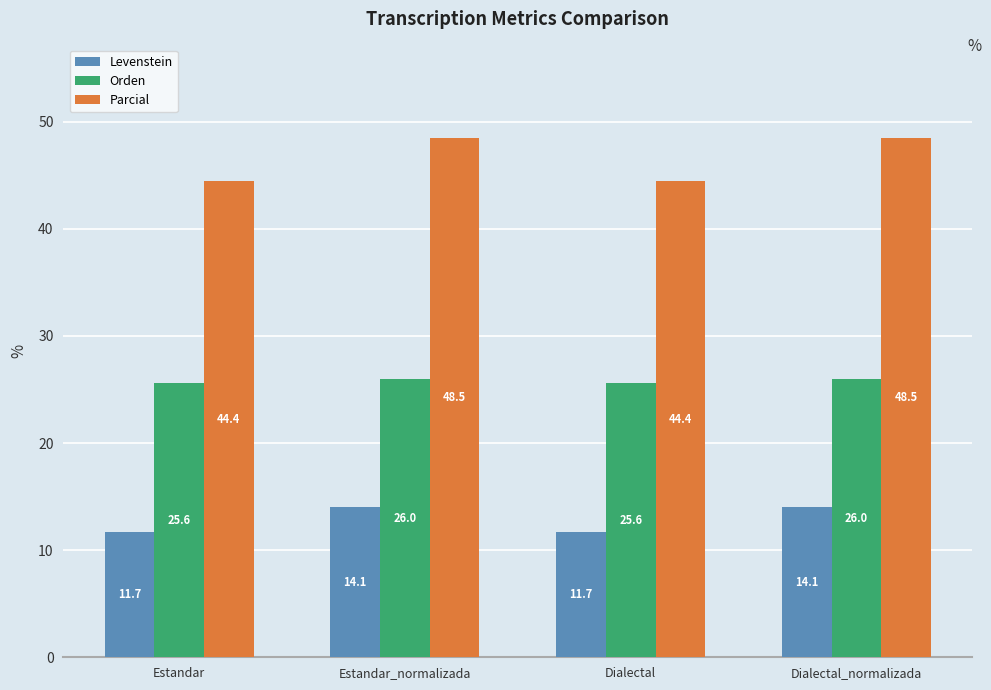

What is the label of the 2nd bar from the right?

Dialectal